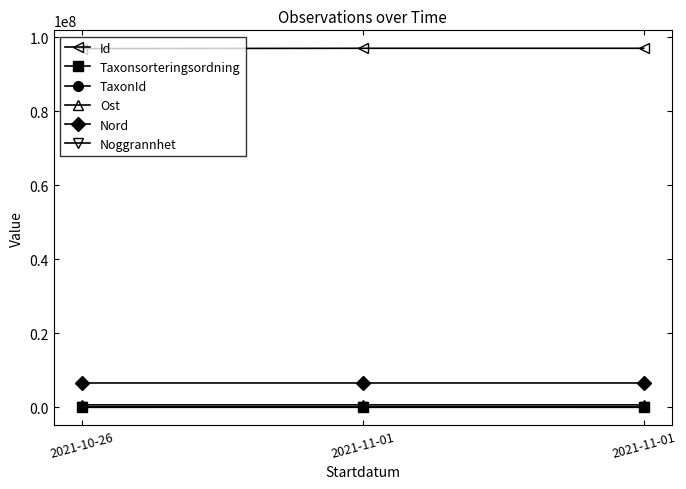

Which series has the largest total across all categories?

Id